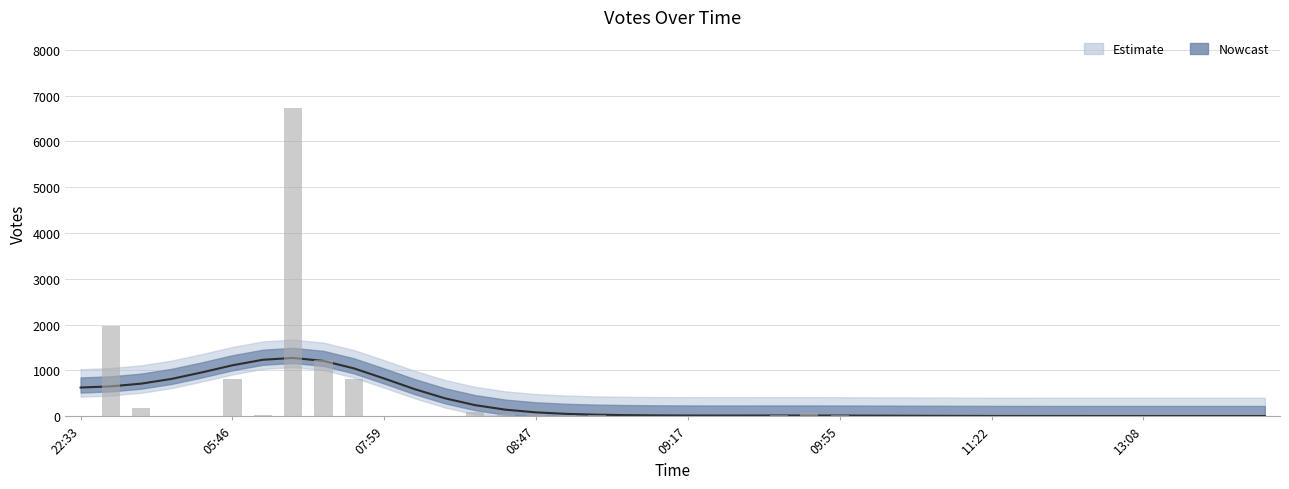

Rank the categories by value from highest to lowest.

2019-10-06 07:28, 2019-10-05 22:58, 2019-10-06 07:40, 2019-10-06 05:46, 2019-10-06 07:50, 2019-10-05 23:07, 2019-10-06 08:25, 2019-10-06 09:36, 2019-10-06 08:47, 2019-10-06 08:30, 2019-10-06 08:54, 2019-10-06 07:06, 2019-10-06 09:34, 2019-10-06 09:55, 2019-10-06 08:56, 2019-10-06 08:09, 2019-10-05 23:13, 2019-10-06 07:59, 2019-10-06 13:08, 2019-10-06 08:21, 2019-10-06 09:17, 2019-10-06 09:07, 2019-10-06 09:20, 2019-10-06 11:22, 2019-10-05 22:33, 2019-10-05 23:10, 2019-10-06 09:14, 2019-10-06 09:18, 2019-10-06 10:10, 2019-10-06 10:33, 2019-10-06 10:49, 2019-10-06 10:53, 2019-10-06 12:05, 2019-10-06 12:10, 2019-10-06 13:02, 2019-10-06 13:07, 2019-10-06 15:28, 2019-10-06 15:32, 2019-10-06 15:40, 2019-10-06 15:45